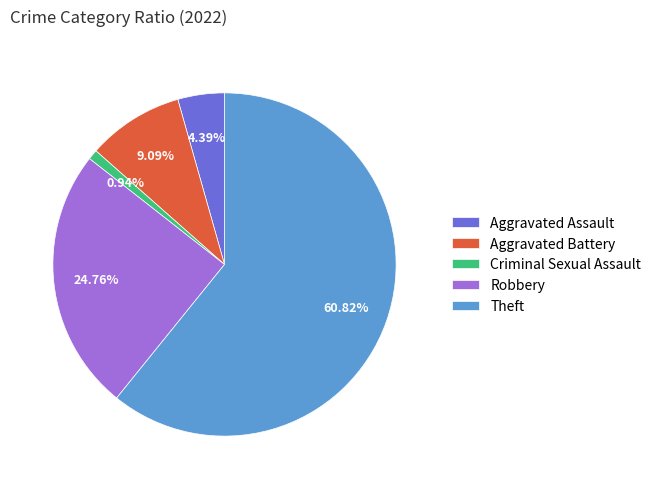

To the nearest percent, what percentage of the pie is Aggravated Assault?

4%